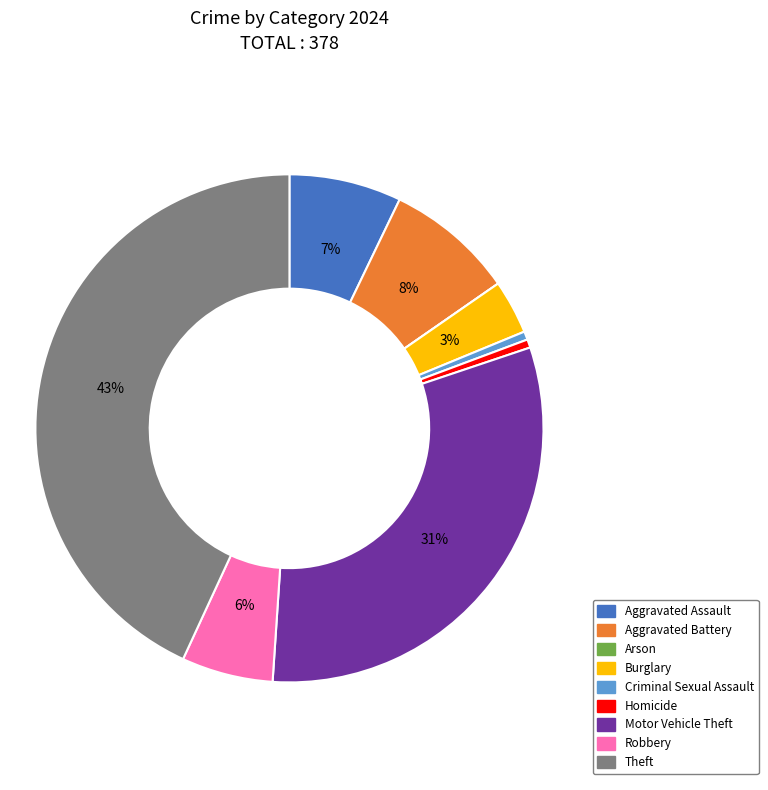

The Motor Vehicle Theft slice represents 31% of the pie. True or false?

True